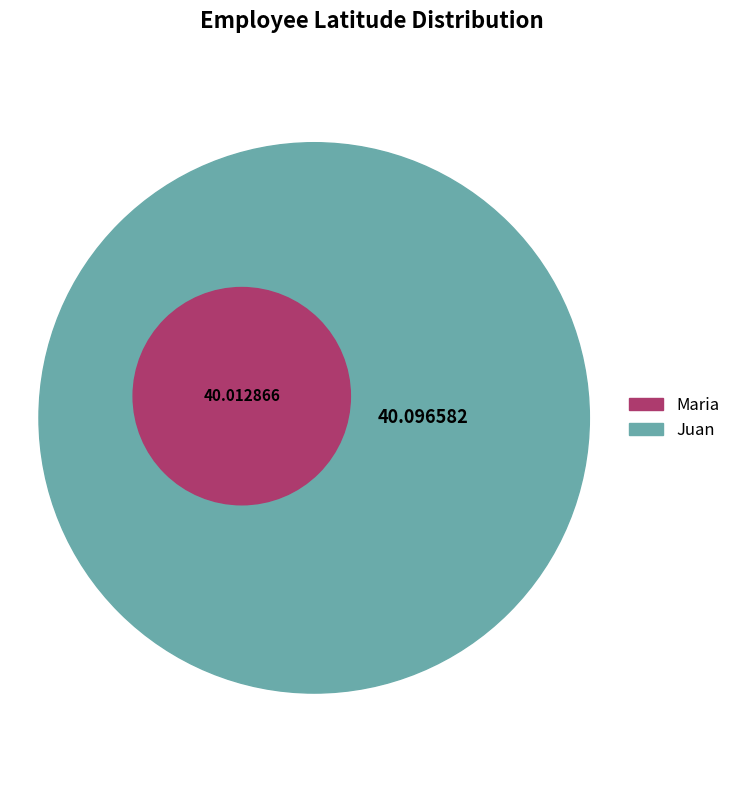

Rank the categories by value from lowest to highest.

Maria, Juan